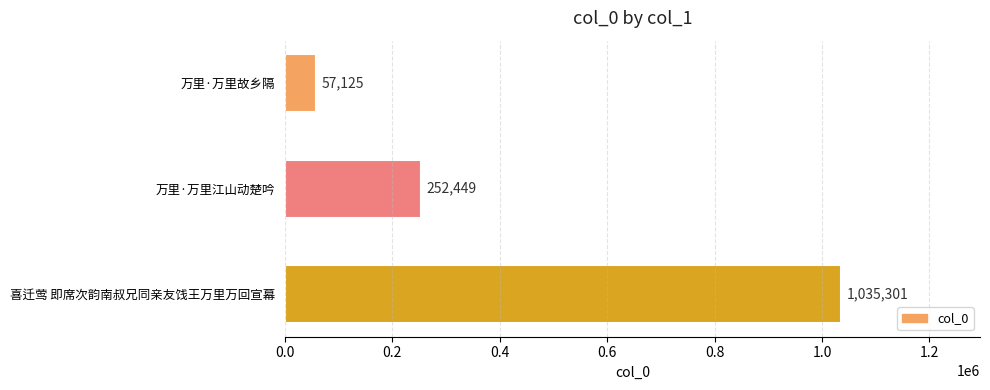

List the labels in order of value, largest first.

喜迁莺 即席次韵南叔兄同亲友饯王万里万回宣幕, 万里·万里江山动楚吟, 万里·万里故乡隔